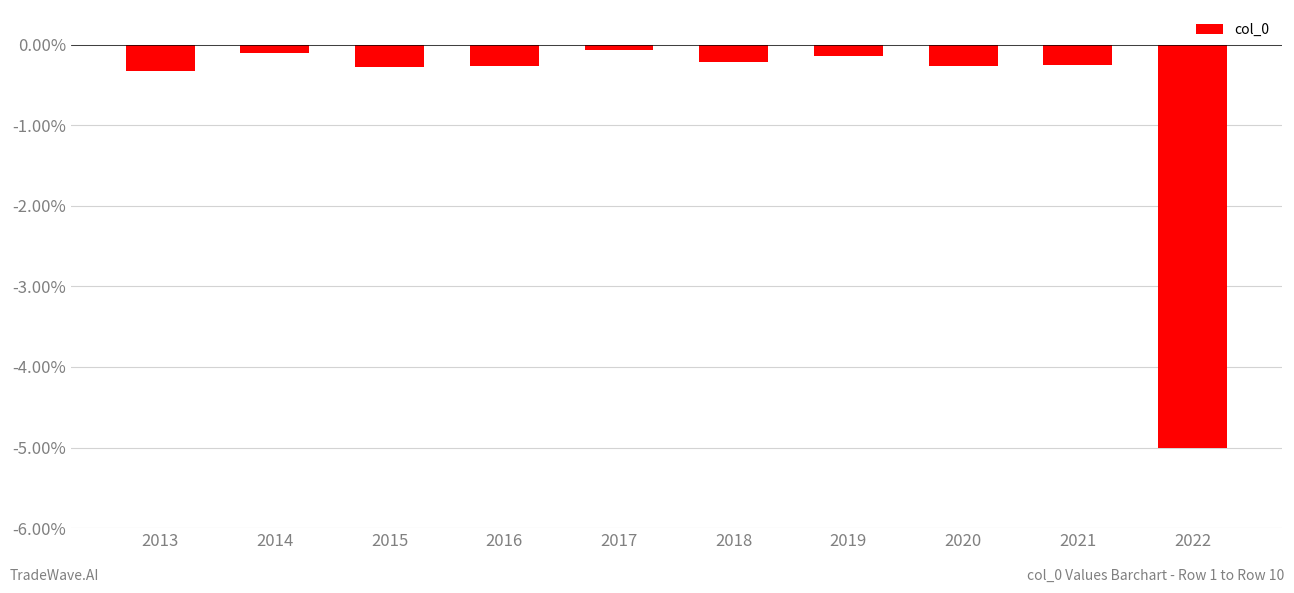

What is the minimum value shown in the chart?

-5.0